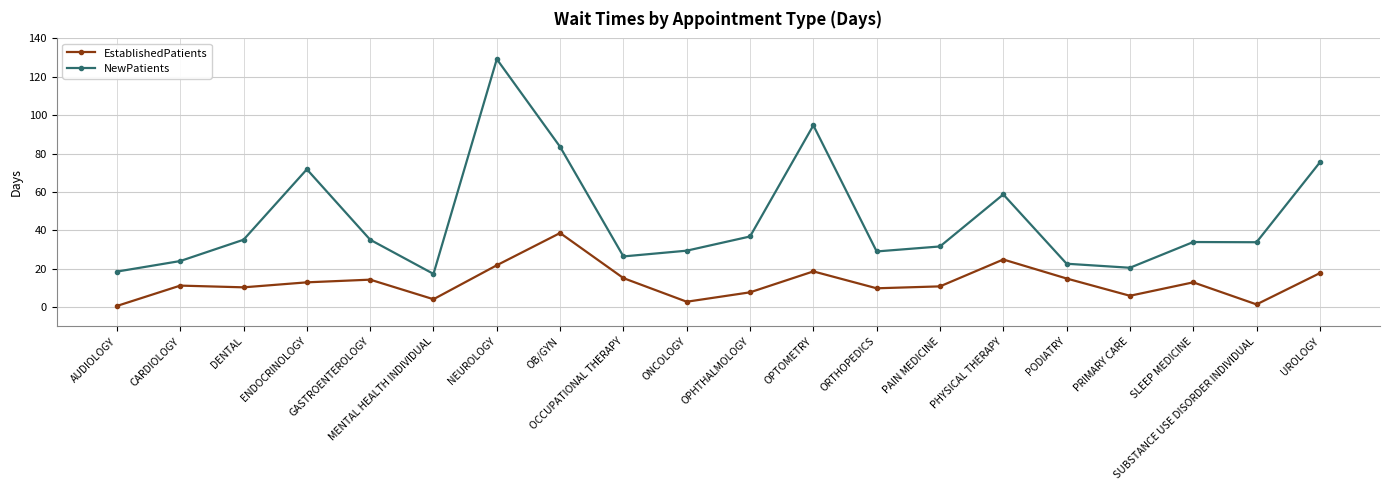

What is the approximate value of NewPatients at ENDOCRINOLOGY?

71.8